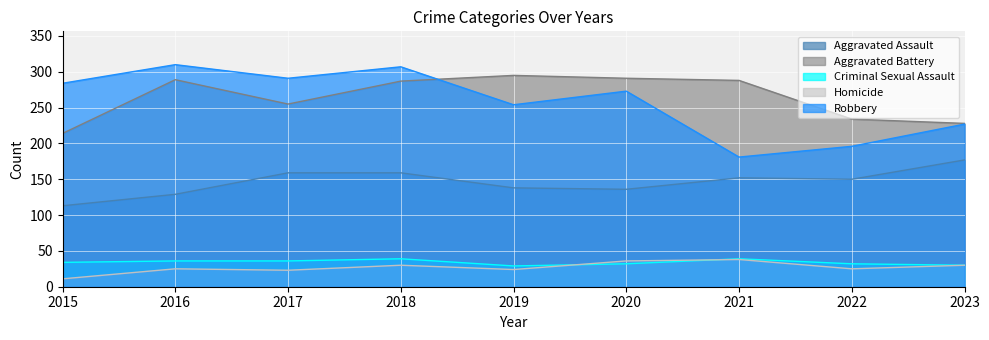

Reading right to left, what are all the values shown in this chart?

Aggravated Assault: 177	150	152	136	138	159	159	129	113
Aggravated Battery: 228	234	288	291	295	287	255	289	214
Criminal Sexual Assault: 30	32	39	32	29	39	36	36	34
Homicide: 30	25	38	36	24	30	23	25	11
Robbery: 227	196	181	273	254	307	291	310	284